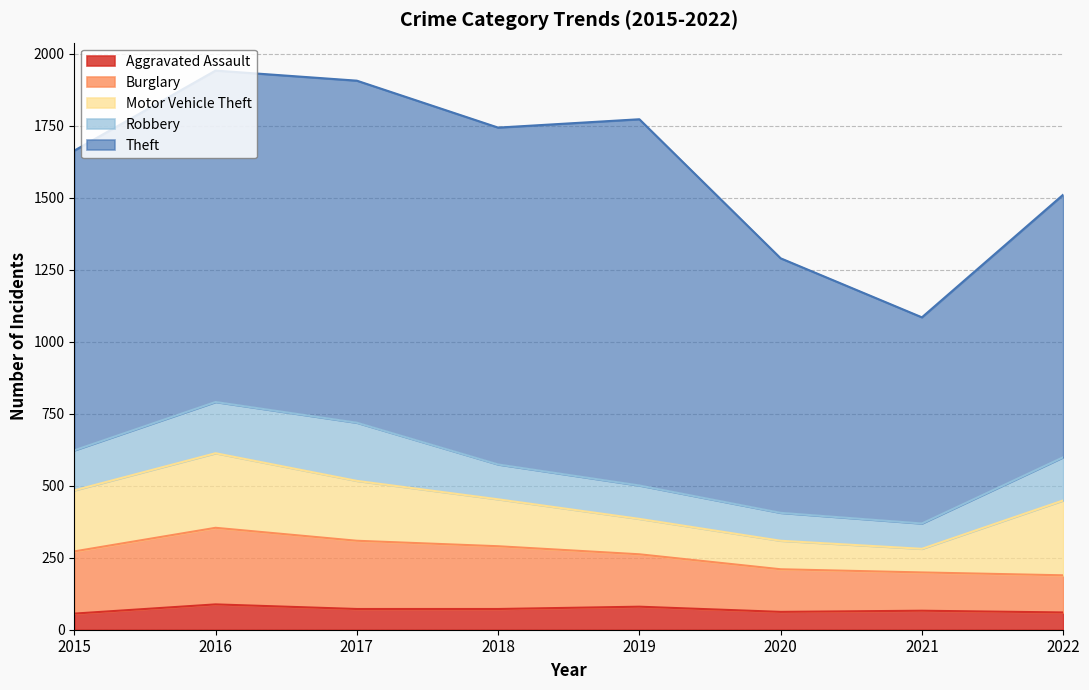

What is the difference between the second highest and second lowest values in the Robbery series?

81